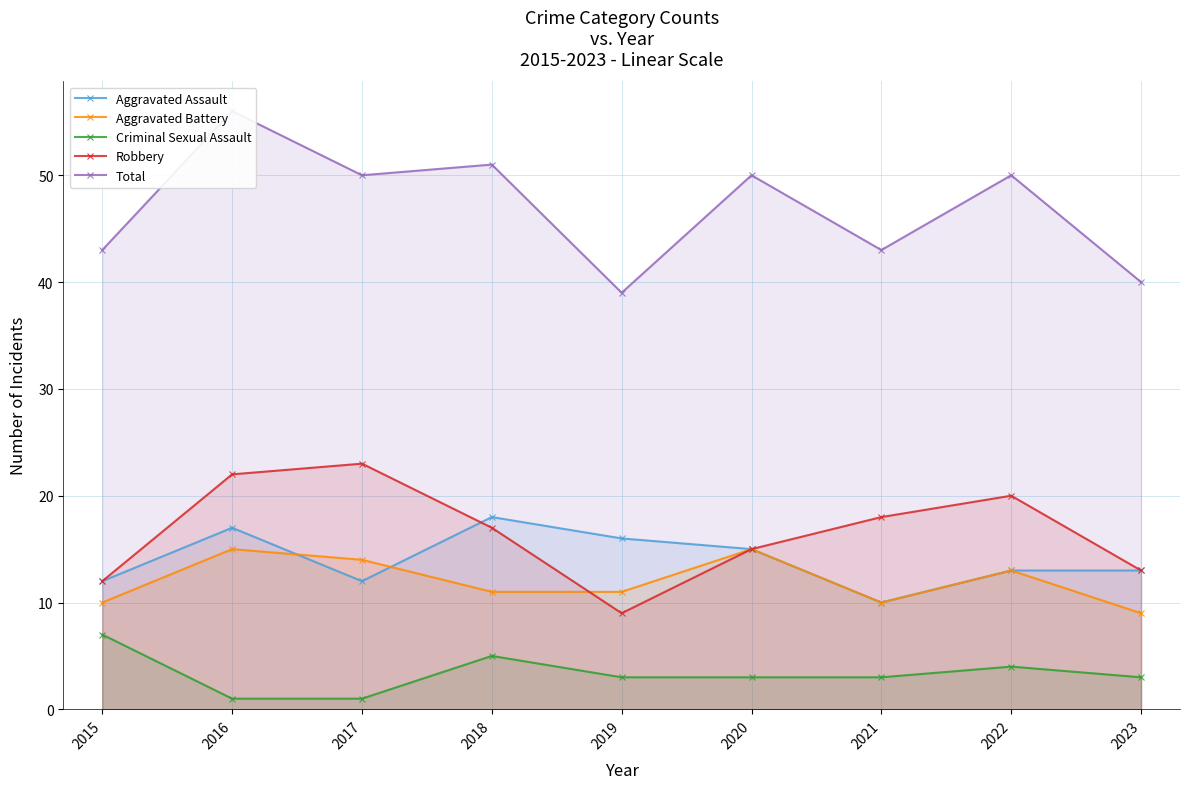

After their last crossing, which series has the higher values: Aggravated Battery or Aggravated Assault?

Aggravated Assault